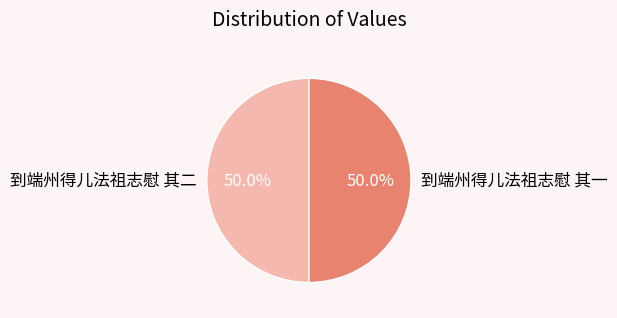

What is the ratio of the value at 到端州得儿法祖志慰 其一 to the value at 到端州得儿法祖志慰 其二?

1.0